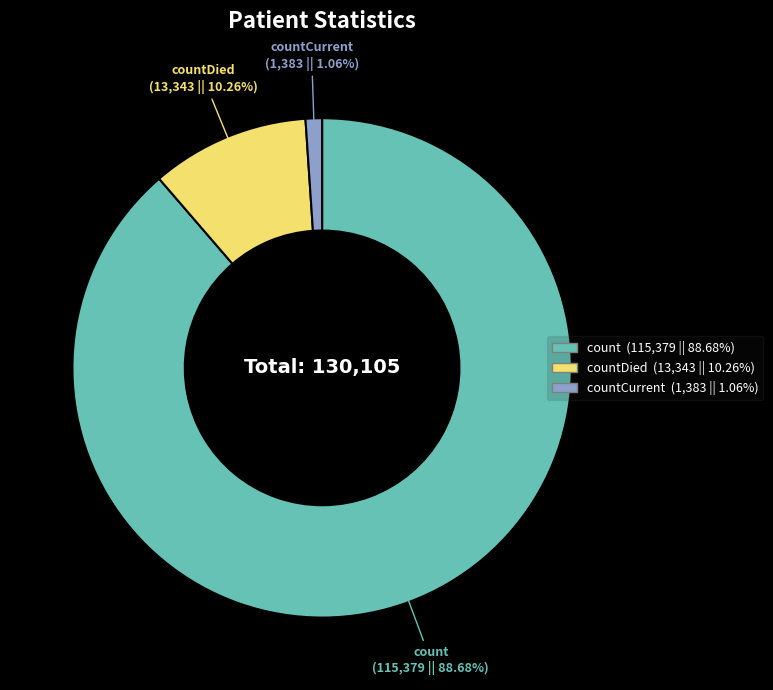

Is there a majority slice in this chart?

Yes